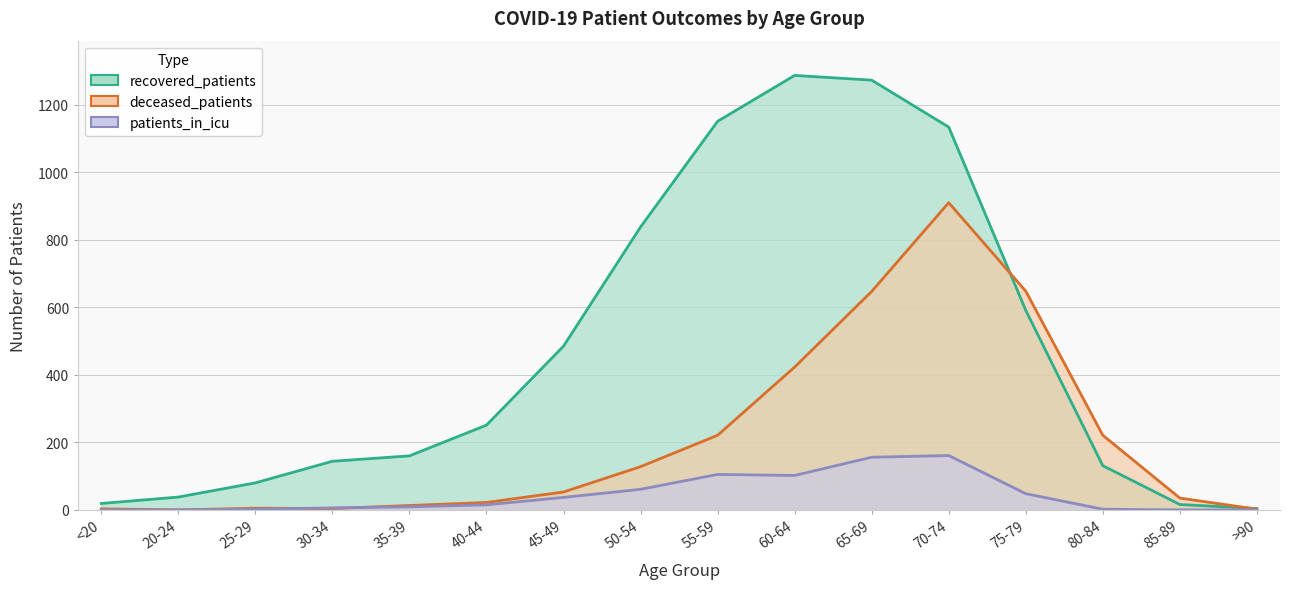

After their last crossing, which series has the higher values: patients_in_icu or deceased_patients?

deceased_patients